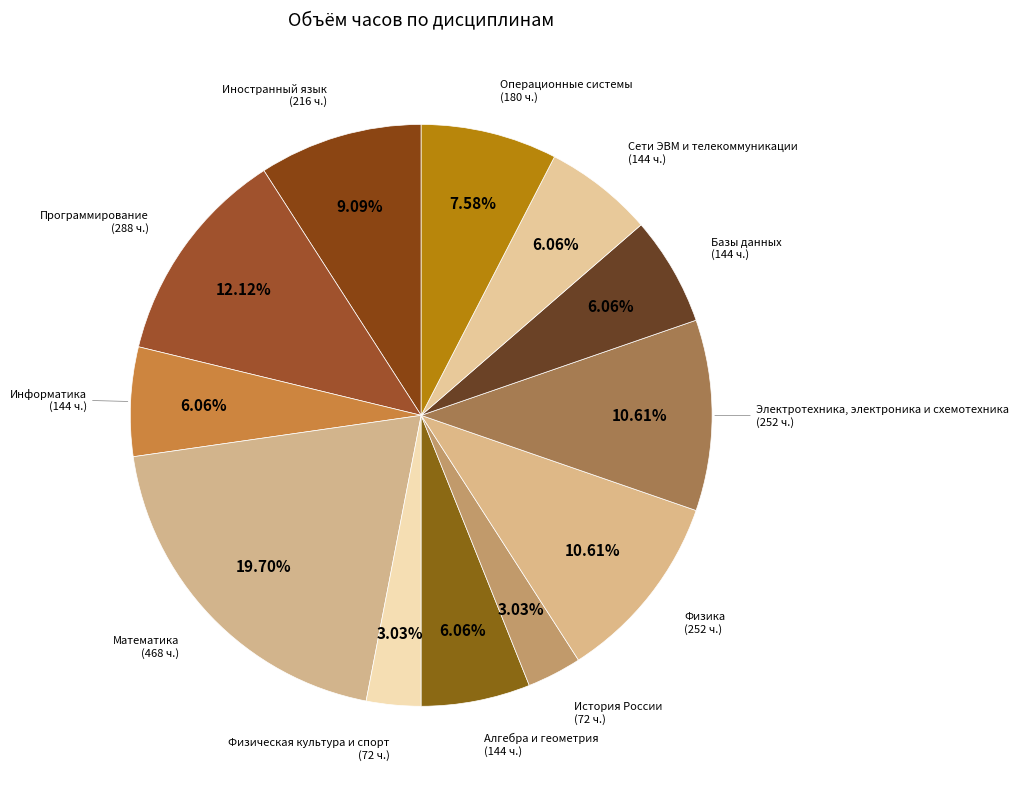

Combined, do История России and Физика account for over 50%?

No